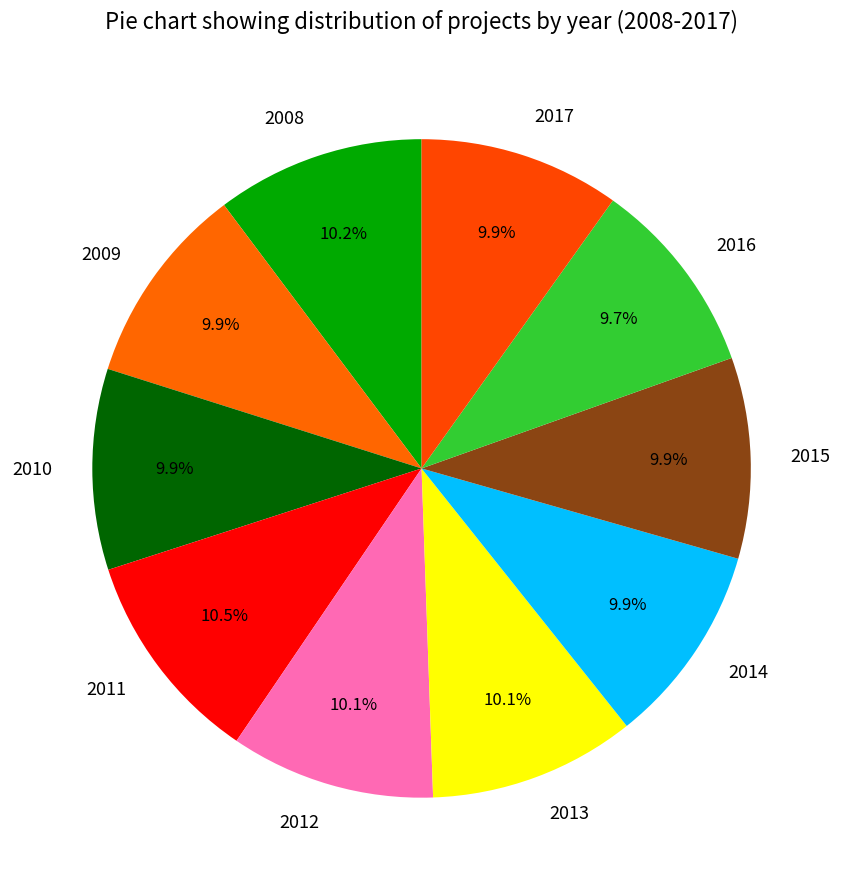

Approximately how many times larger is the value at 2010 compared to 2017?

1.0